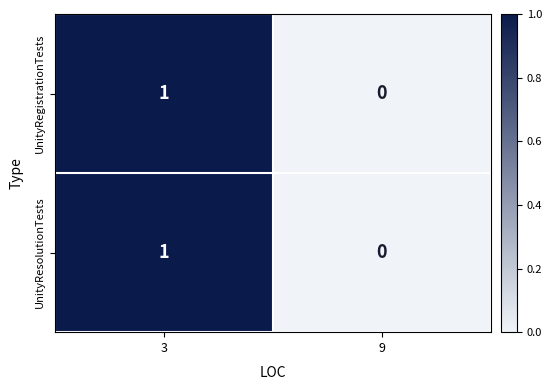

The value of UnityResolutionTests at 9 is 0. True or false?

True